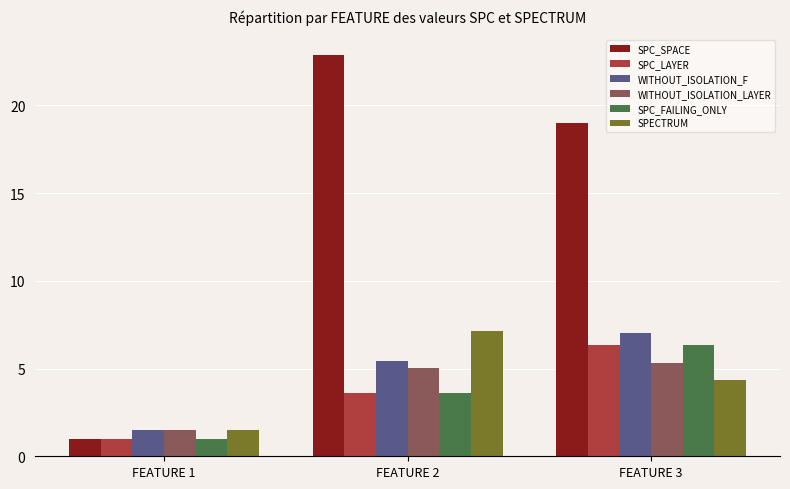

Are the bars horizontal?

No